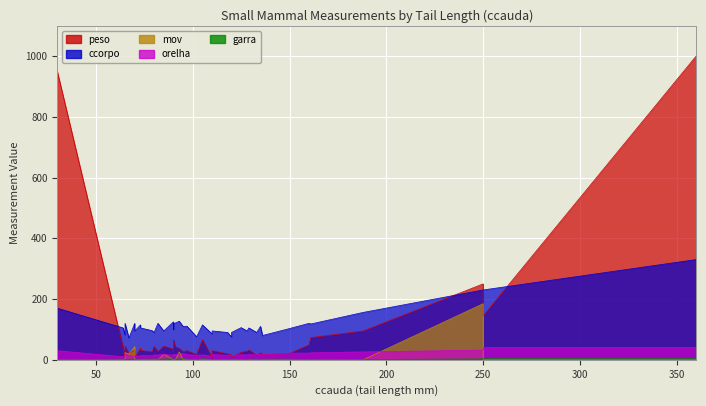

Between 73 and 90, which series saw the biggest shift?

ccorpo